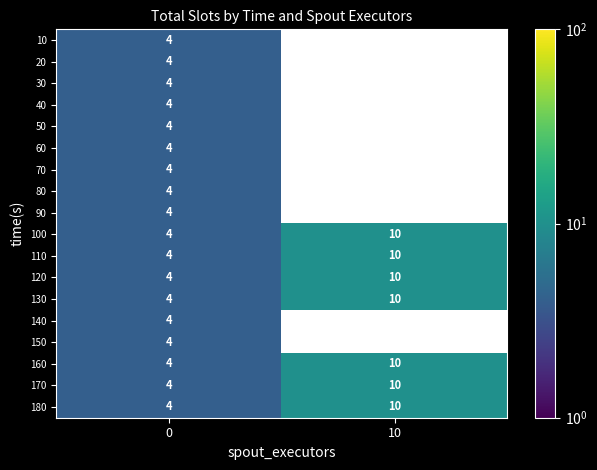

What value does the 30 series have at 0?

4.0